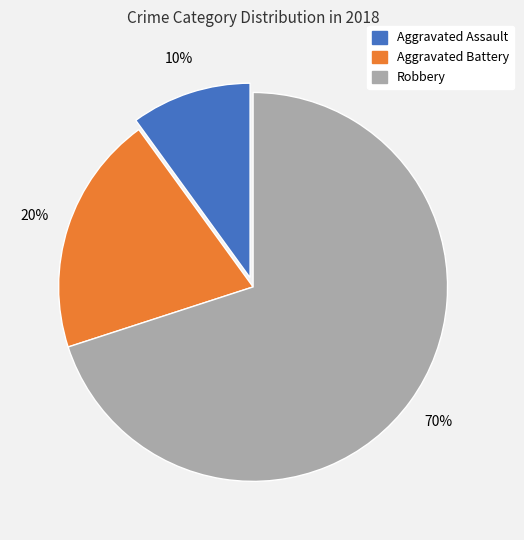

What percentage is the Robbery slice, to the nearest percent?

70%